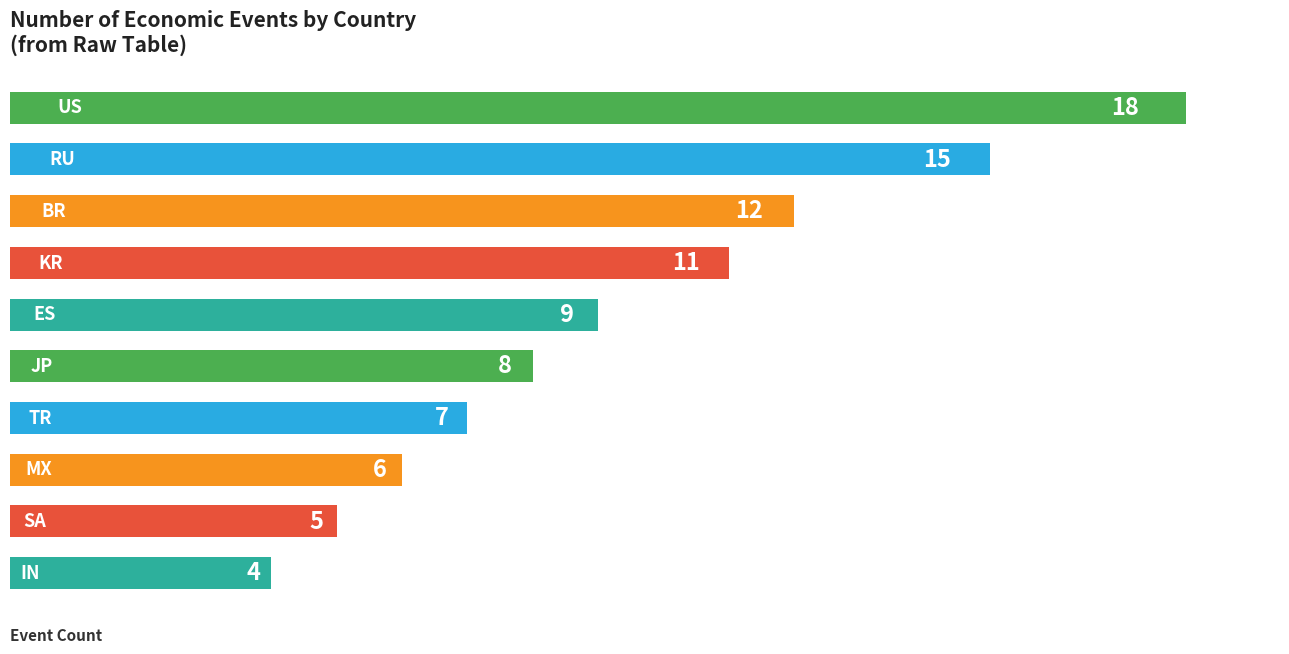

What is the value of the 1st bar from the top?

18